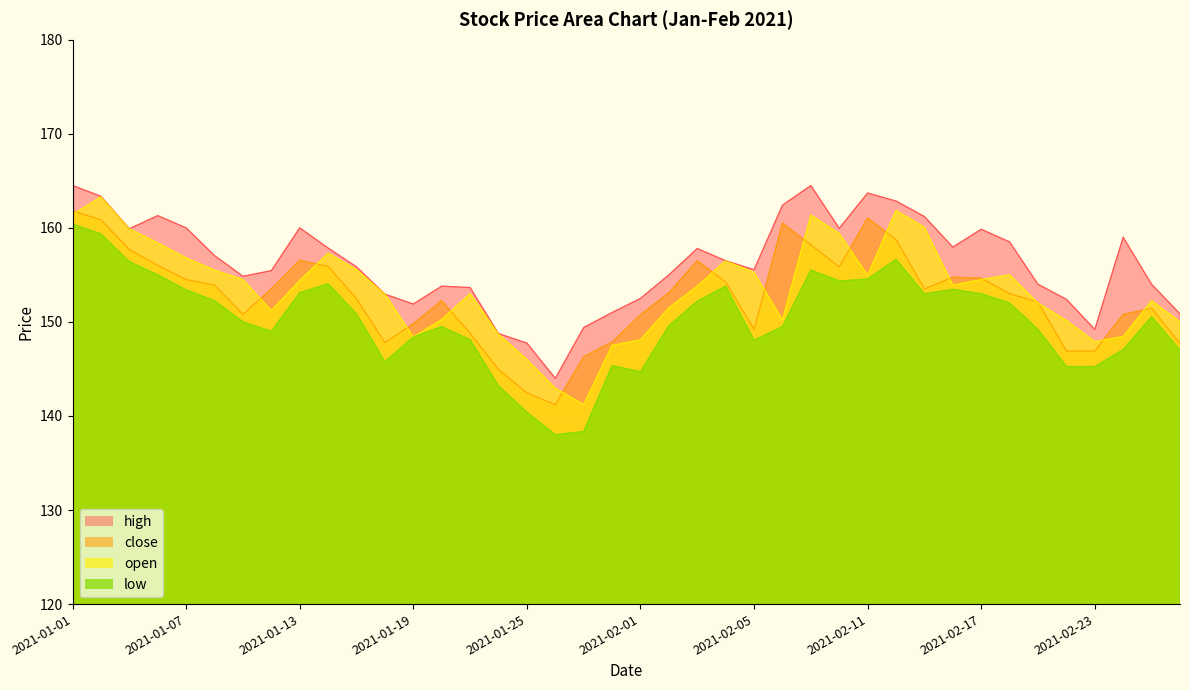

Which series has the largest total across all categories?

high